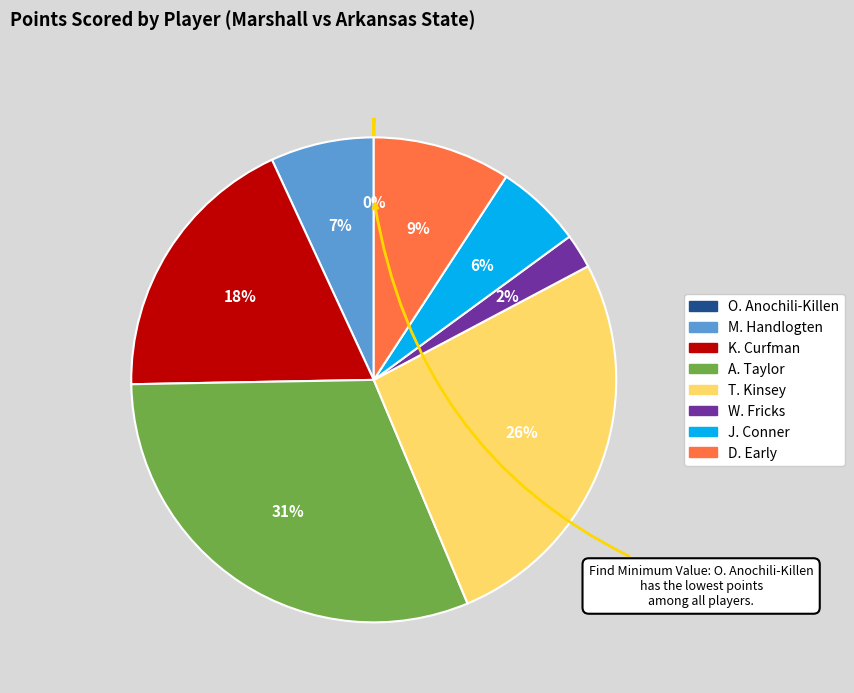

To the nearest percent, what is the combined percentage of K. Curfman and D. Early?

28%